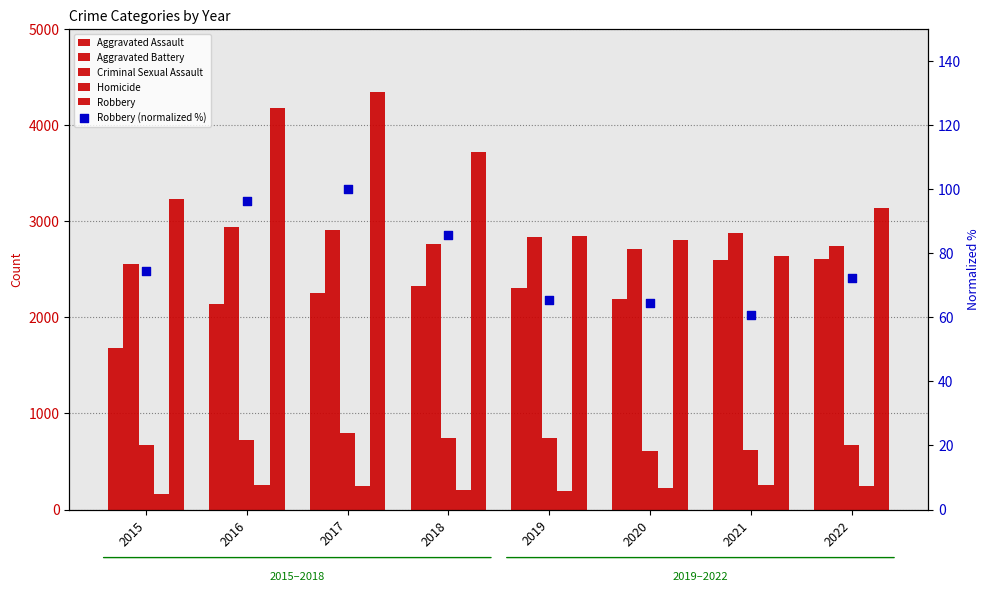

At which category is the sum across all series the highest?

2017